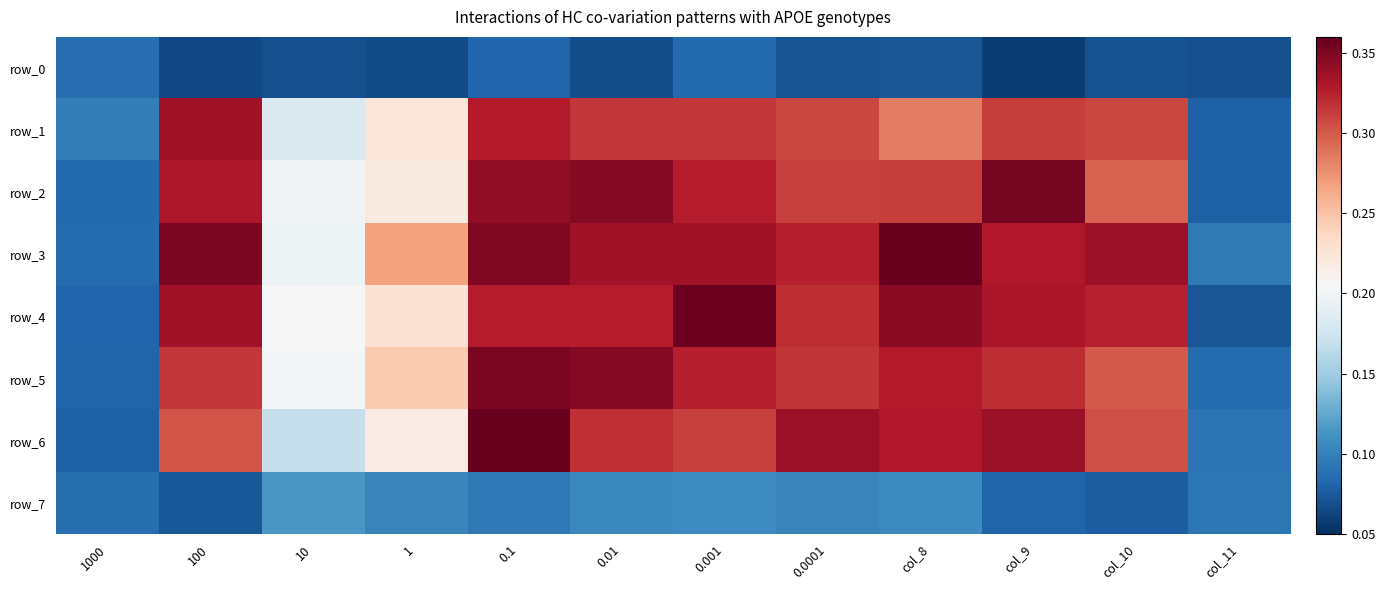

At which label is row_2 closest to 0?

col_11